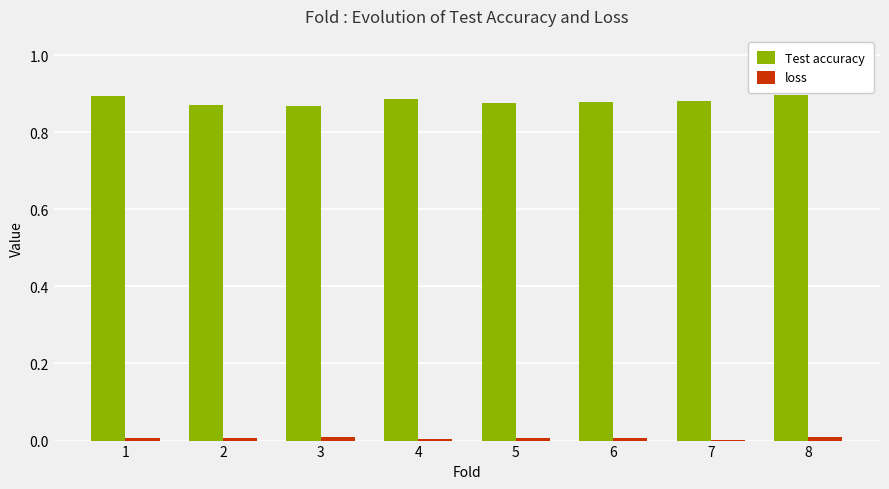

The value of Test accuracy at 8 is 1.4. True or false?

False